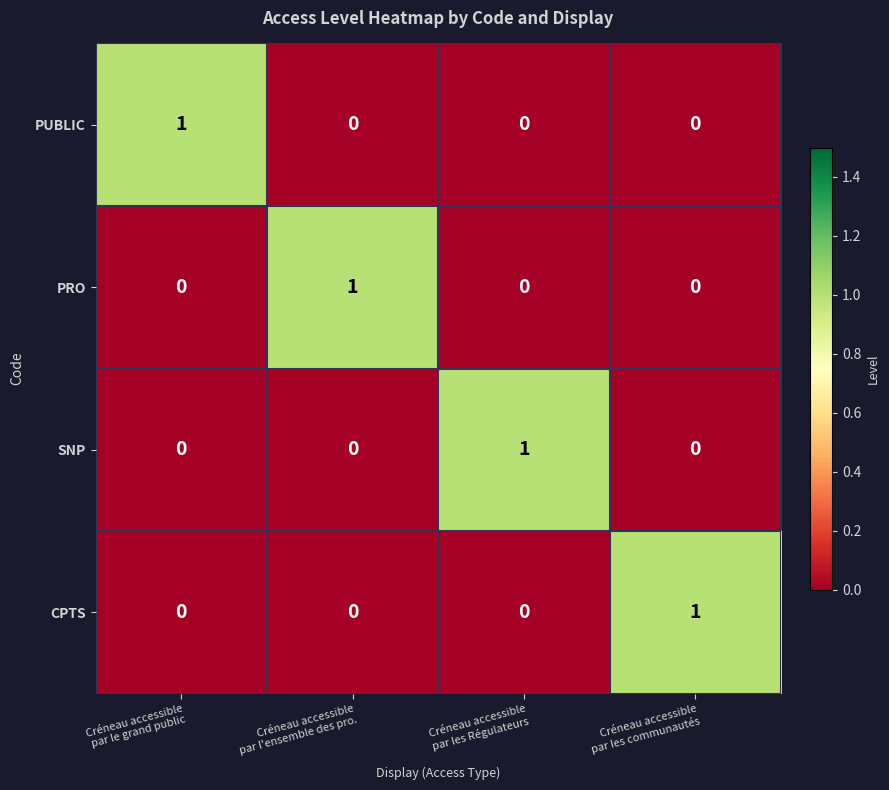

Count the PUBLIC values in the range 0 to 1.

4